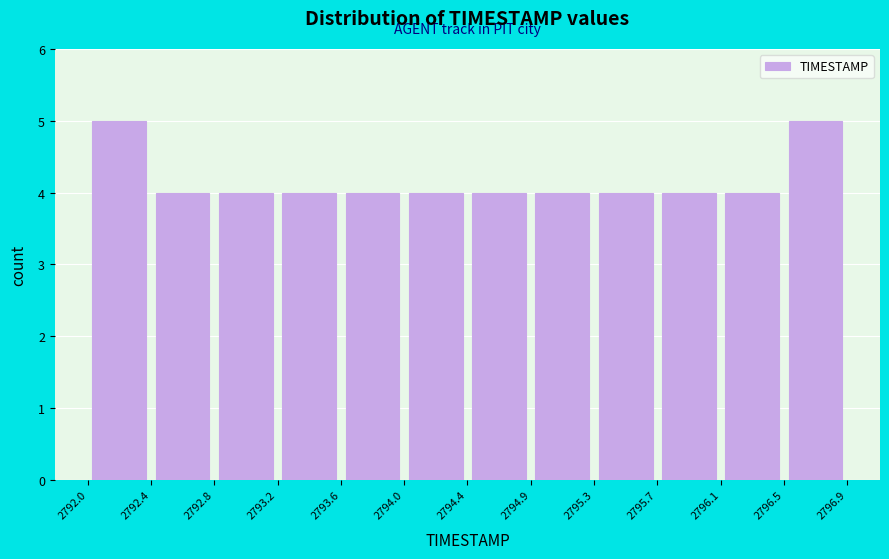

Reading left to right, transcribe this chart: for each bar, give the range it covers on the x-axis and its height. The values are not printed on the chart, so give them approximately, as read against the axis.

2792.0 to 2792.4: 5
2792.4 to 2792.8: 4
2792.8 to 2793.2: 4
2793.2 to 2793.6: 4
2793.6 to 2794.0: 4
2794.0 to 2794.4: 4
2794.4 to 2794.9: 4
2794.9 to 2795.3: 4
2795.3 to 2795.7: 4
2795.7 to 2796.1: 4
2796.1 to 2796.5: 4
2796.5 to 2796.9: 5